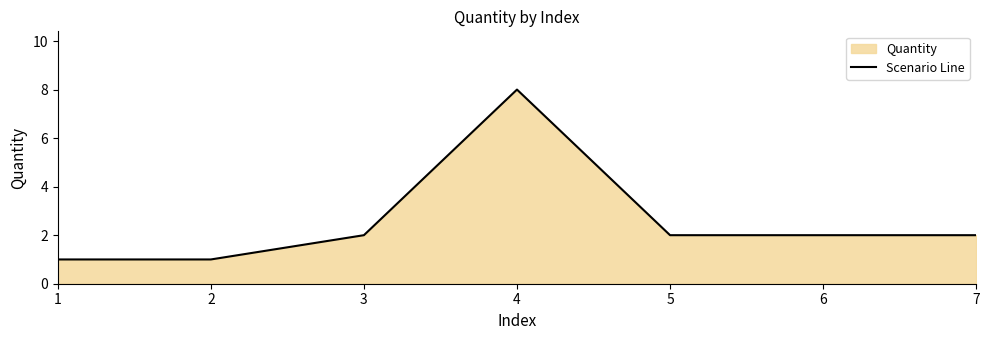

List the labels in order of value, smallest first.

1, 2, 3, 5, 6, 7, 4